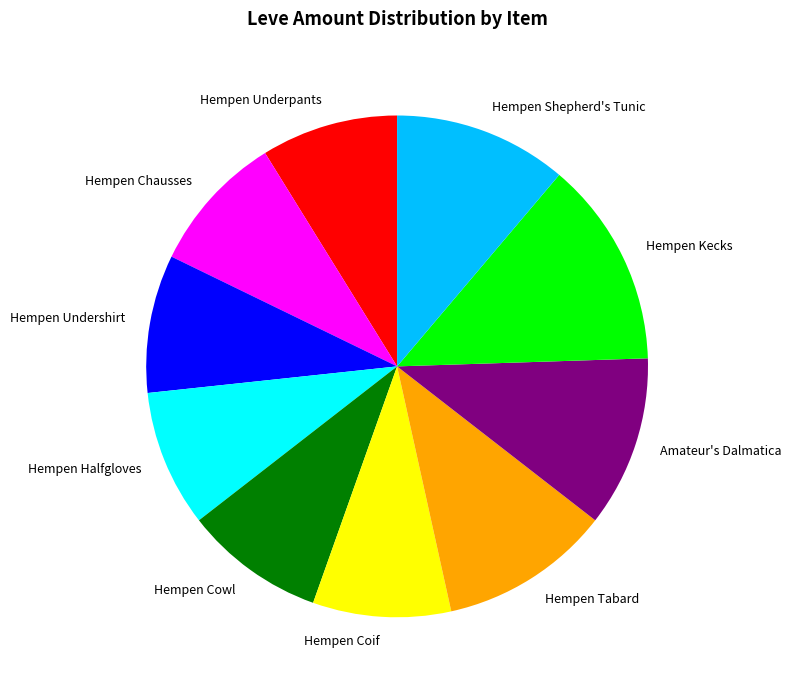

Is Hempen Coif the majority of the pie?

No